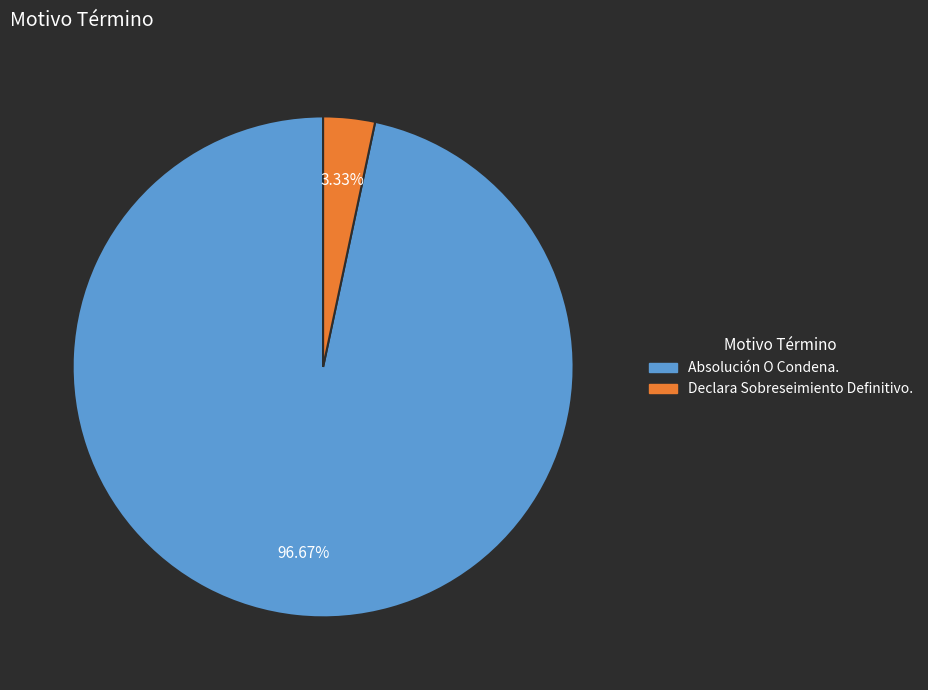

To the nearest percent, what portion does Absolución O Condena. represent?

97%